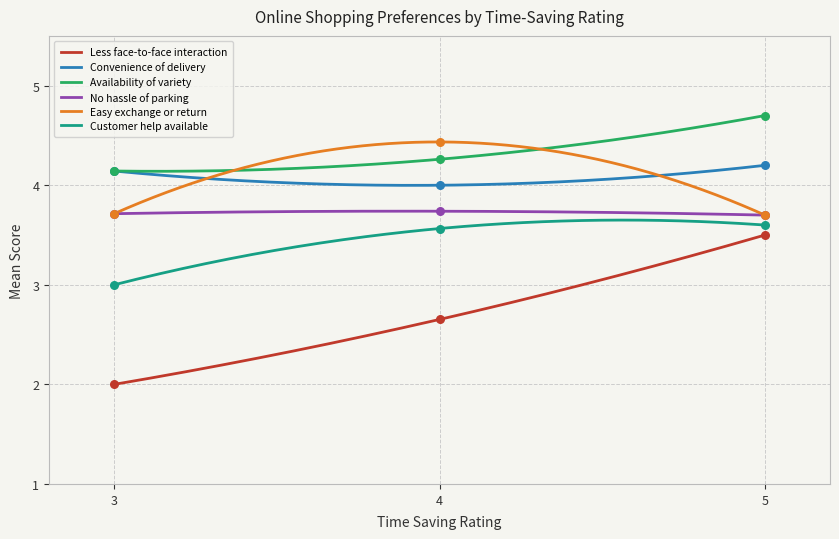

True or false: Customer help available and Less face-to-face interaction intersect in this chart.

False